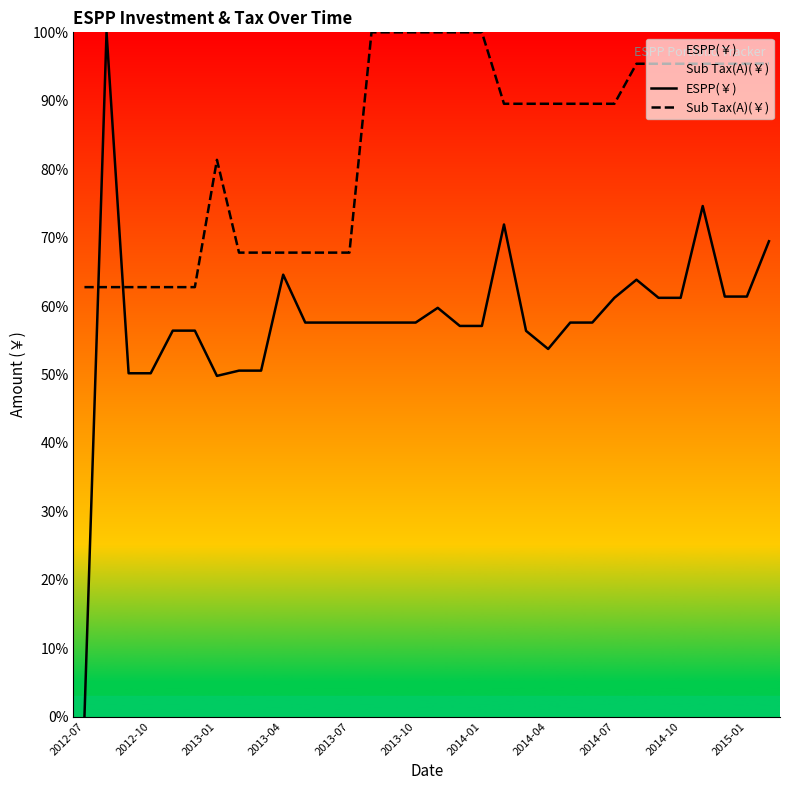

Which series has the largest total across all categories?

Sub Tax(A)(￥)